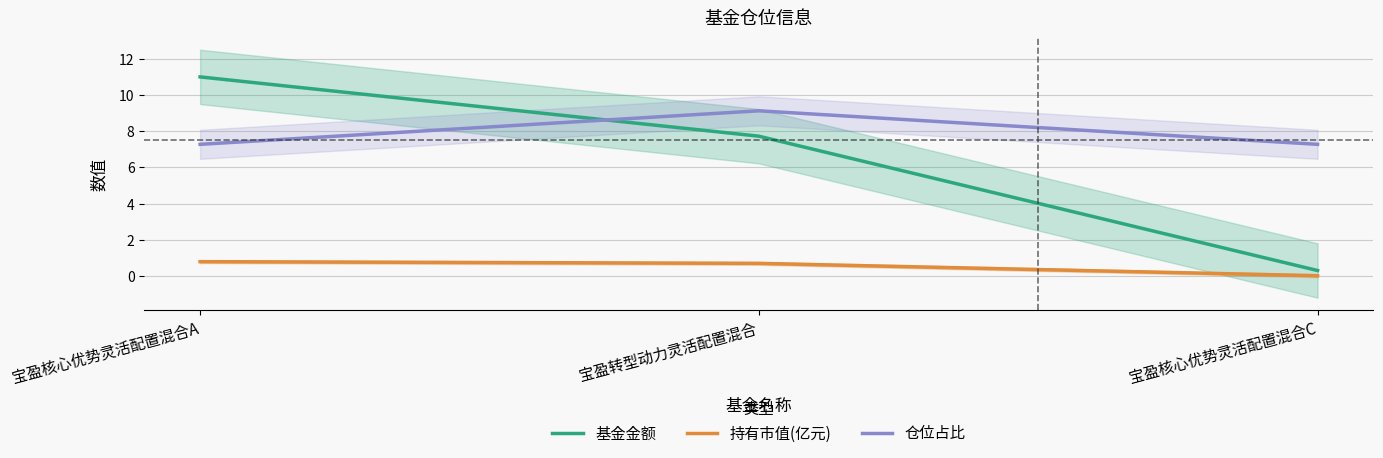

List the series in order of their overall mean, lowest first.

持有市值(亿元), 基金金额, 仓位占比